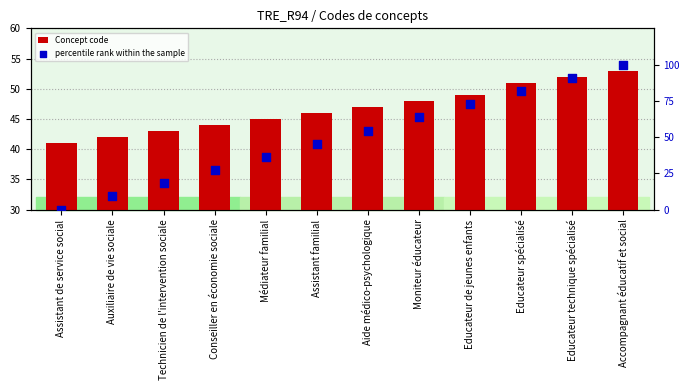

Which series contains the highest Y value?

percentile rank within the sample